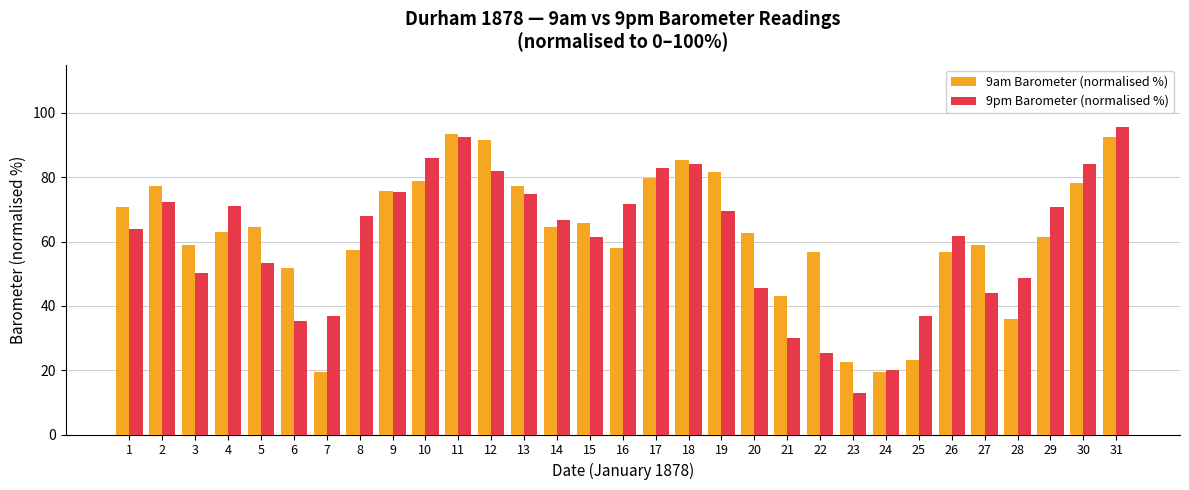

How many data points in 9am Barometer (normalised %) are above 62?

17